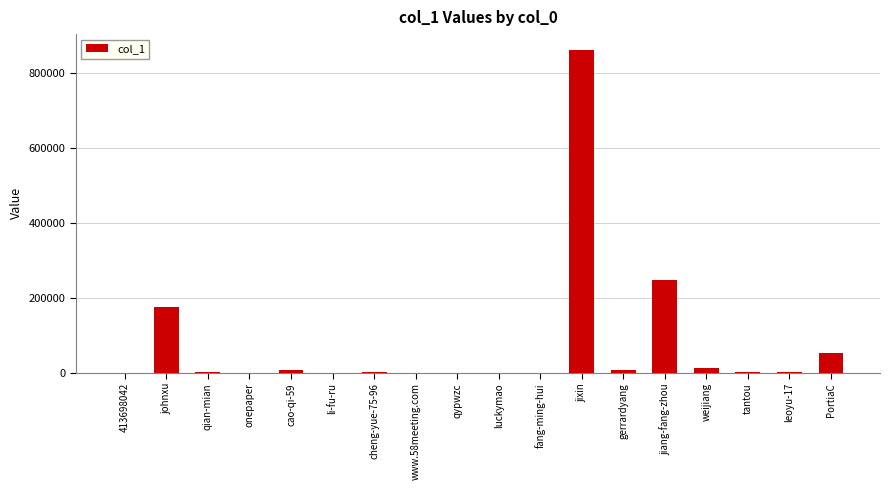

Which category has the highest value across all series?

jixin